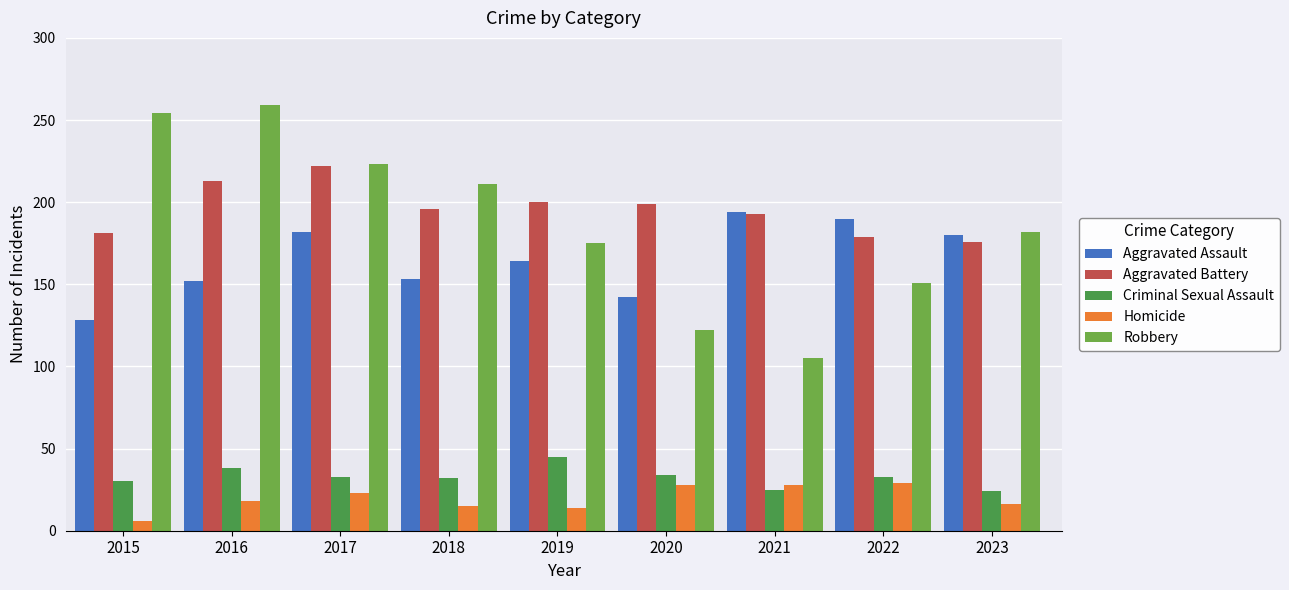

Which series changed the most between 2021 and 2023?

Robbery